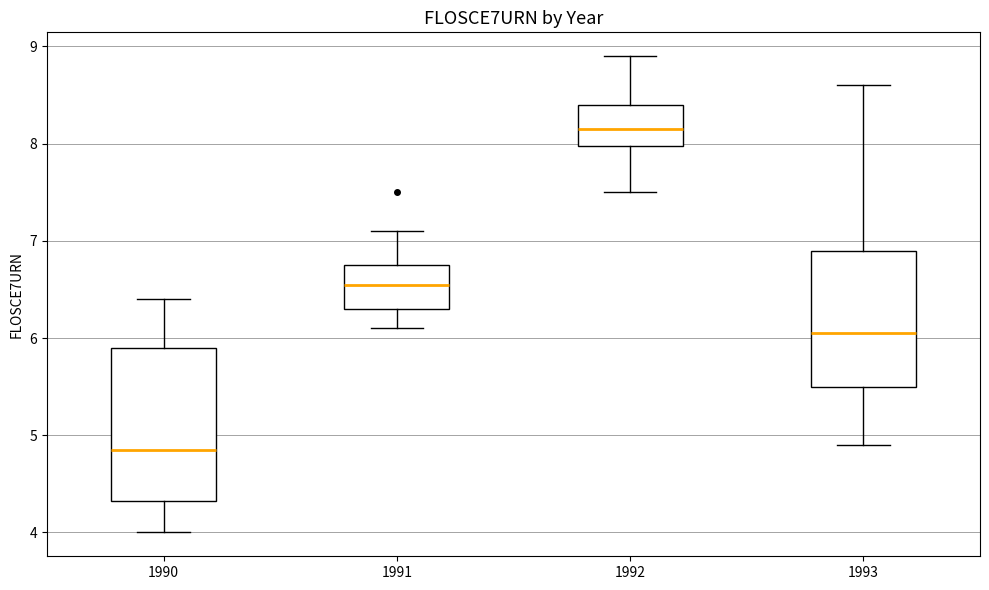

Reading left to right, read every box against the y-axis: the position of its median line, the range the box covers, and the ends of its whiskers. The values are not printed on the chart, so give them approximately, as read against the axis.

1990: median 4.9, box 4.3 to 5.9, whiskers 4.0 to 6.4
1991: median 6.6, box 6.3 to 6.8, whiskers 6.1 to 7.1
1992: median 8.2, box 8.0 to 8.4, whiskers 7.5 to 8.9
1993: median 6.1, box 5.5 to 6.9, whiskers 4.9 to 8.6